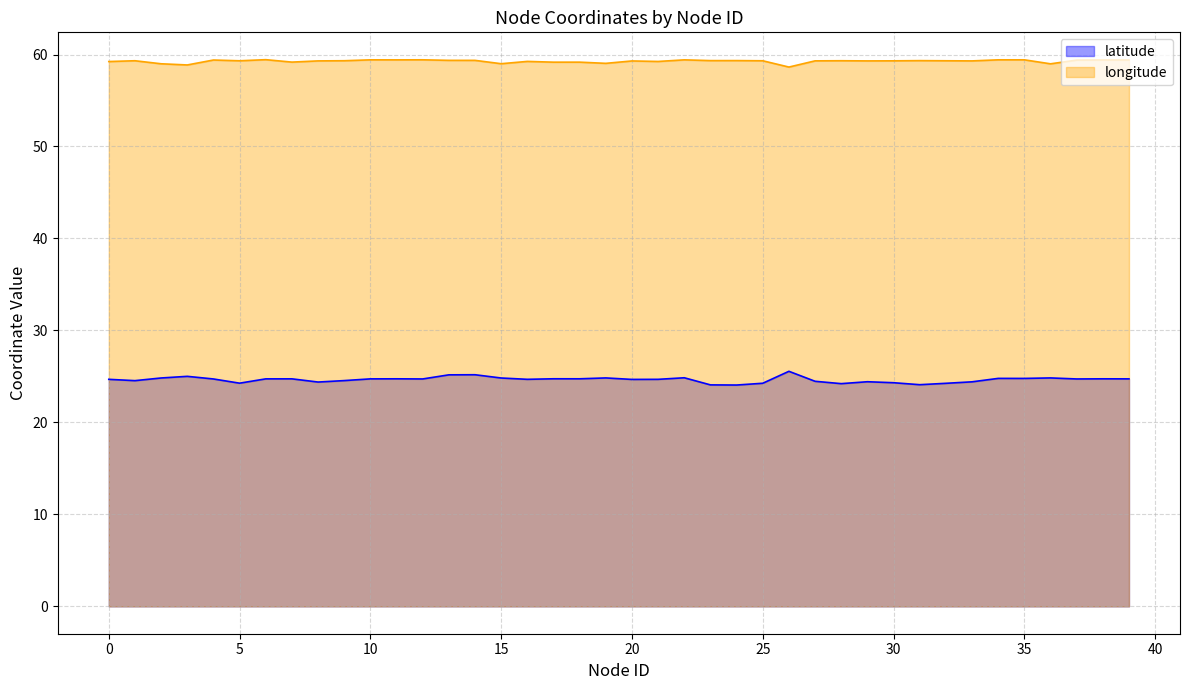

Is it true that latitude equals 24.3 at 32?

True